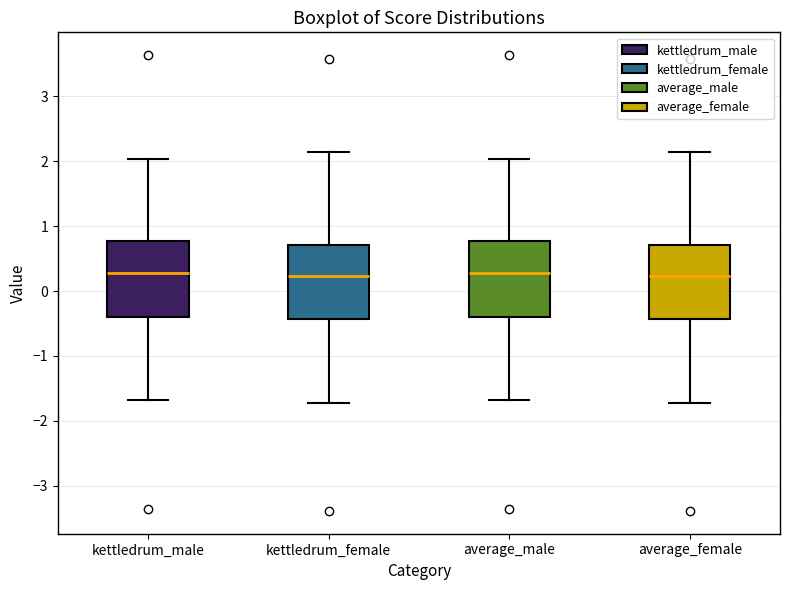

Reading left to right, read every box against the y-axis: the position of its median line, the range the box covers, and the ends of its whiskers. The values are not printed on the chart, so give them approximately, as read against the axis.

kettledrum_male: median 0.3, box -0.4 to 0.8, whiskers -1.7 to 2.0
kettledrum_female: median 0.2, box -0.4 to 0.7, whiskers -1.7 to 2.1
average_male: median 0.3, box -0.4 to 0.8, whiskers -1.7 to 2.0
average_female: median 0.2, box -0.4 to 0.7, whiskers -1.7 to 2.1